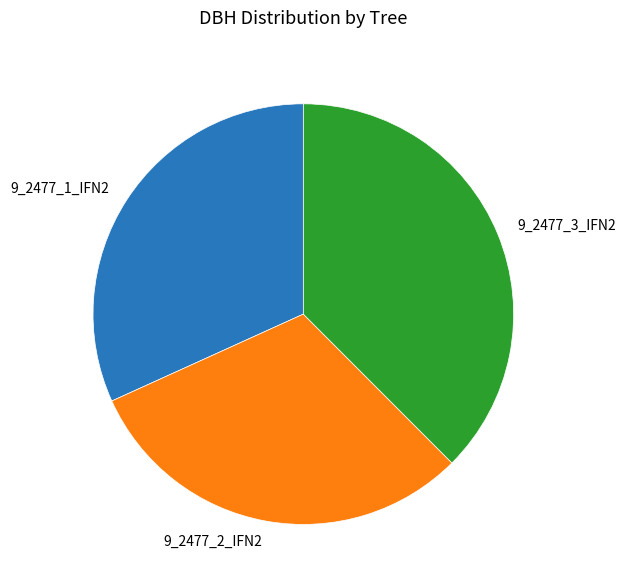

Rank the categories by value from lowest to highest.

9_2477_2_IFN2, 9_2477_1_IFN2, 9_2477_3_IFN2